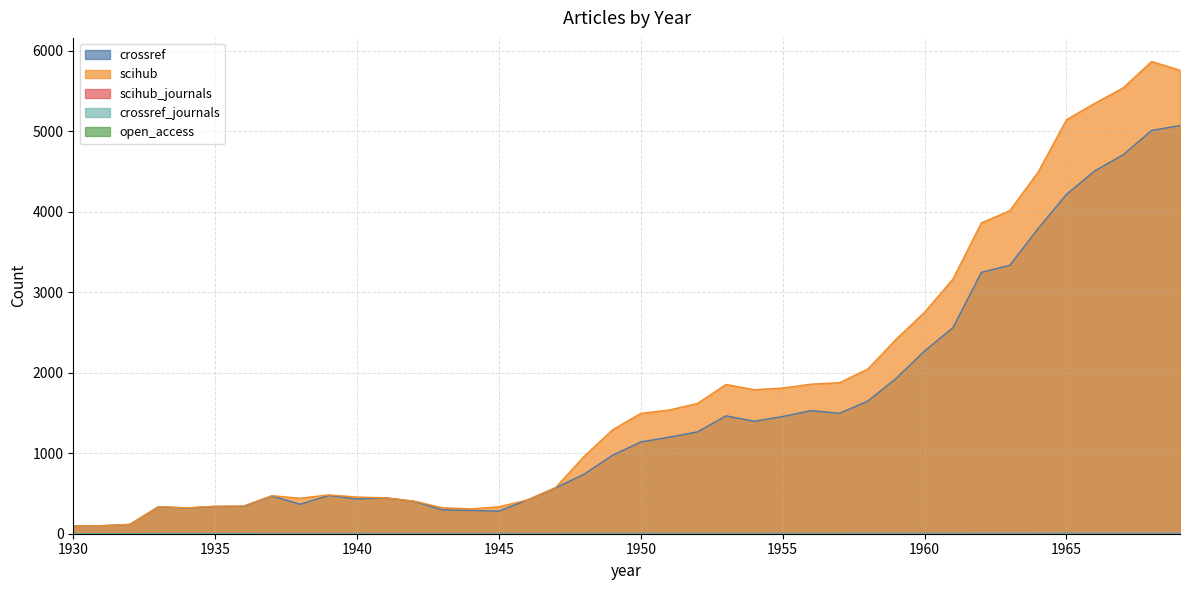

What is the difference between the maximum and minimum values in the crossref series?

4975